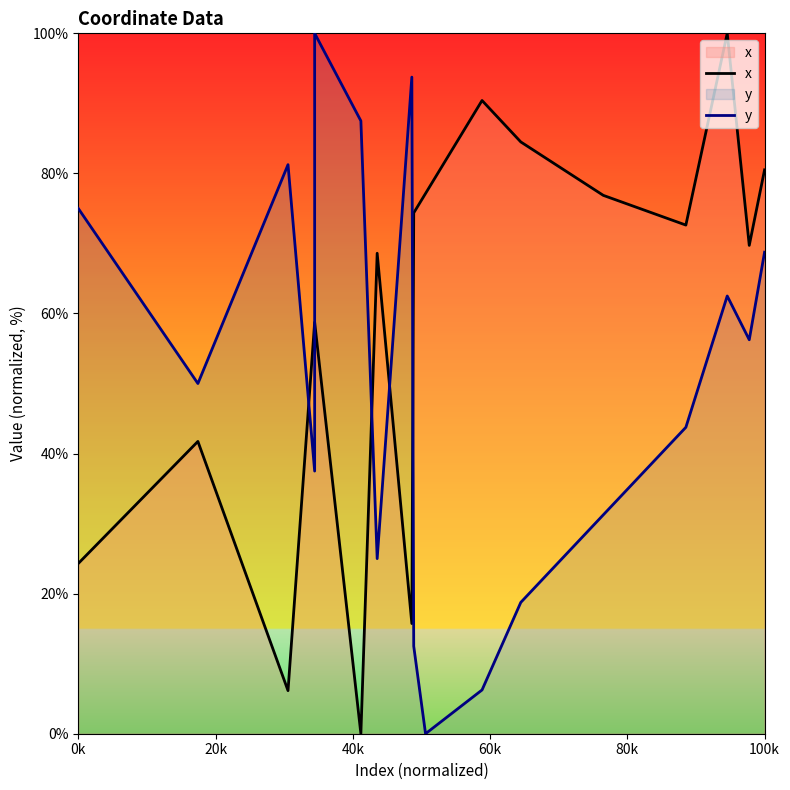

Reading left to right, list all the values displayed in this chart.

x: 24.3	41.7	6.2	58.7	58.7	0.0	68.6	15.7	74.4	77.1	90.4	84.5	76.9	72.6	100.0	69.7	80.5
y: 75.0	50.0	81.2	37.5	100.0	87.5	25.0	93.8	12.5	0.0	6.2	18.8	31.2	43.8	62.5	56.2	68.8